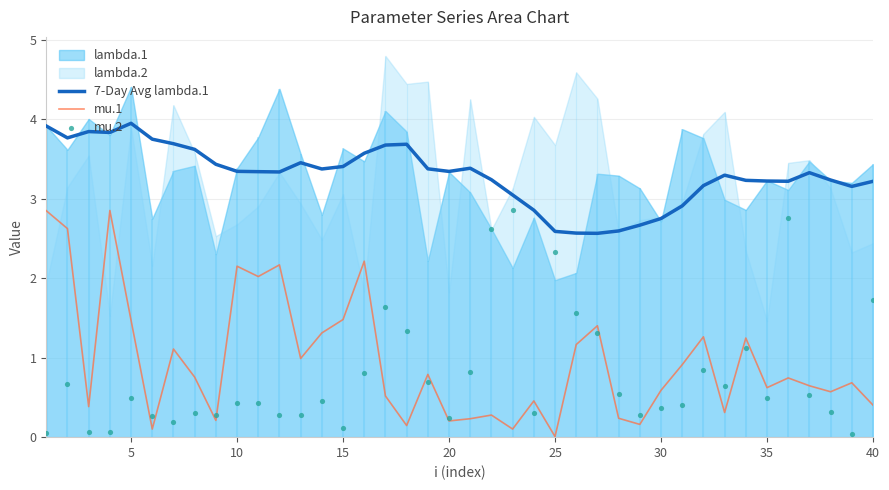

True or false: mu.1 and 7-Day Avg lambda.1 cross at least once.

False